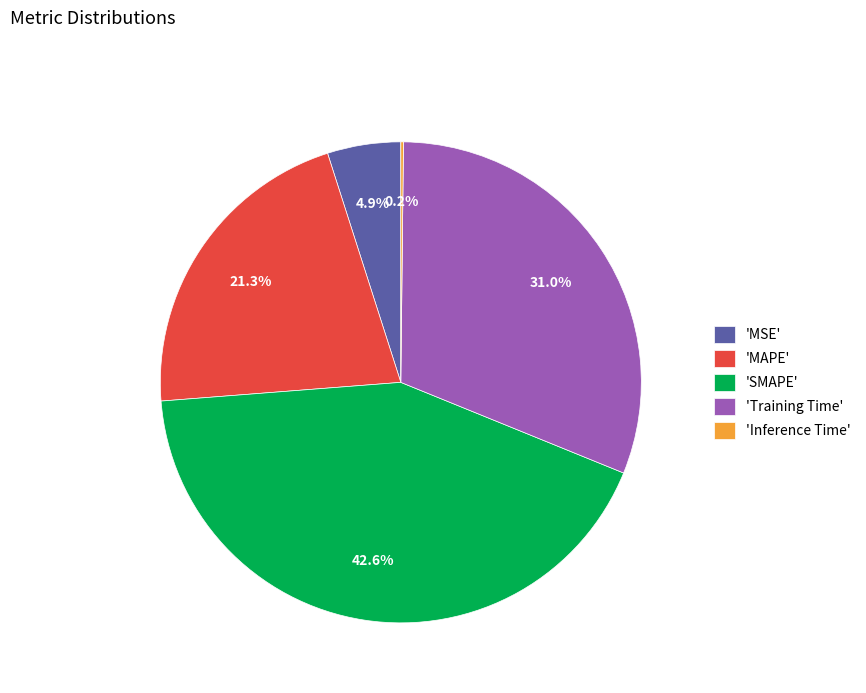

Between 'MSE' and 'SMAPE', which is larger?

'SMAPE'